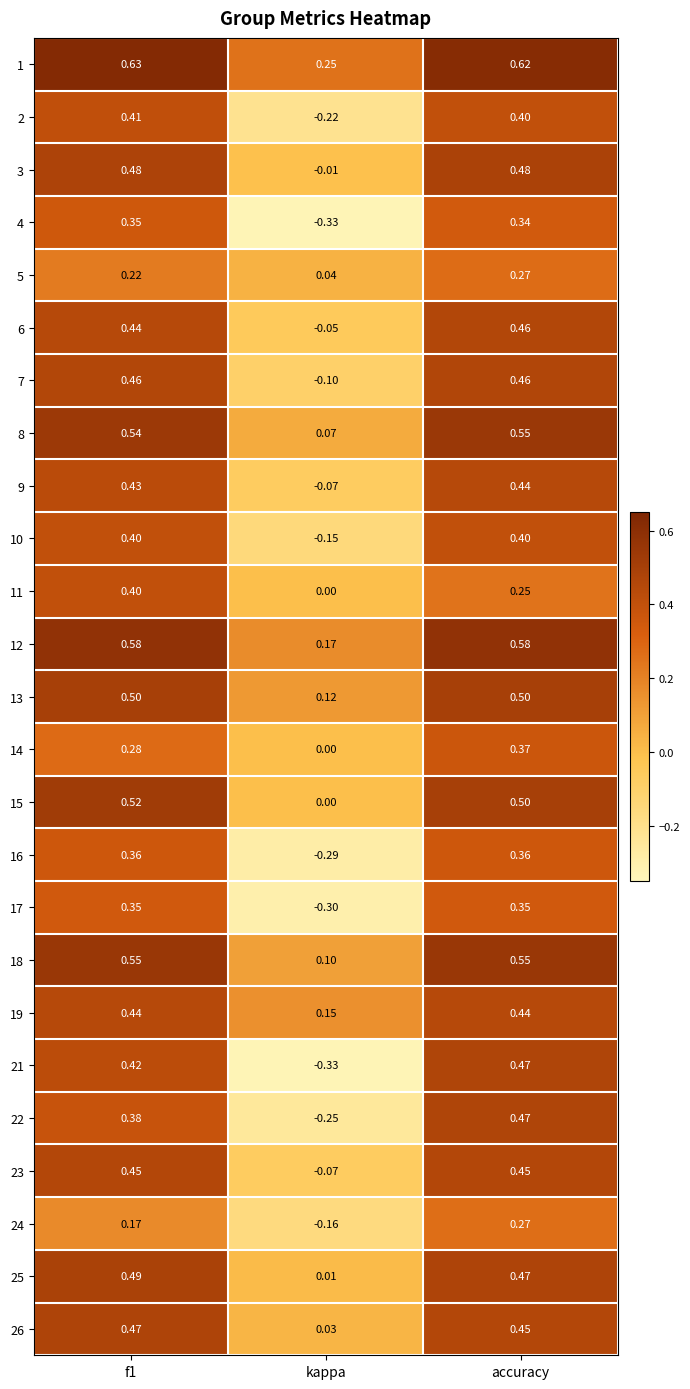

Is the value of 3 at kappa greater than the value of 25 at accuracy?

No